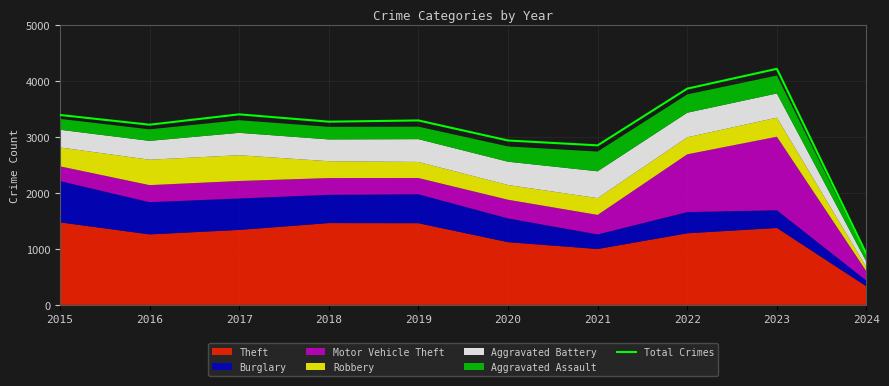

How many points are higher than both their immediate neighbors (excluding endpoints)?

3